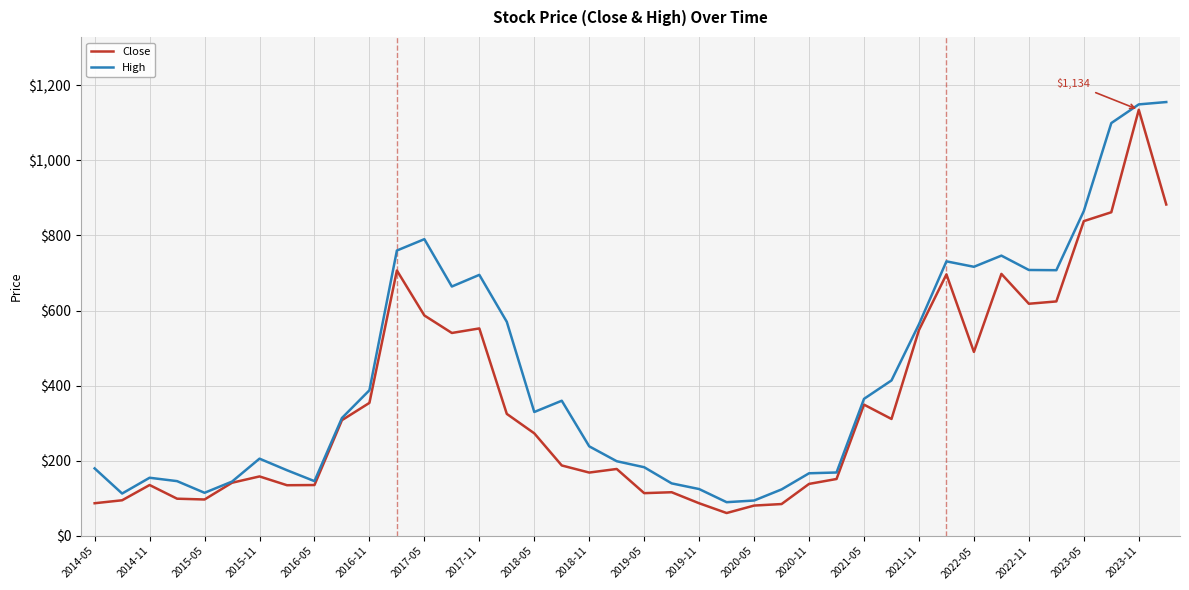

Rank the series by their average value, from lowest to highest.

Close, High